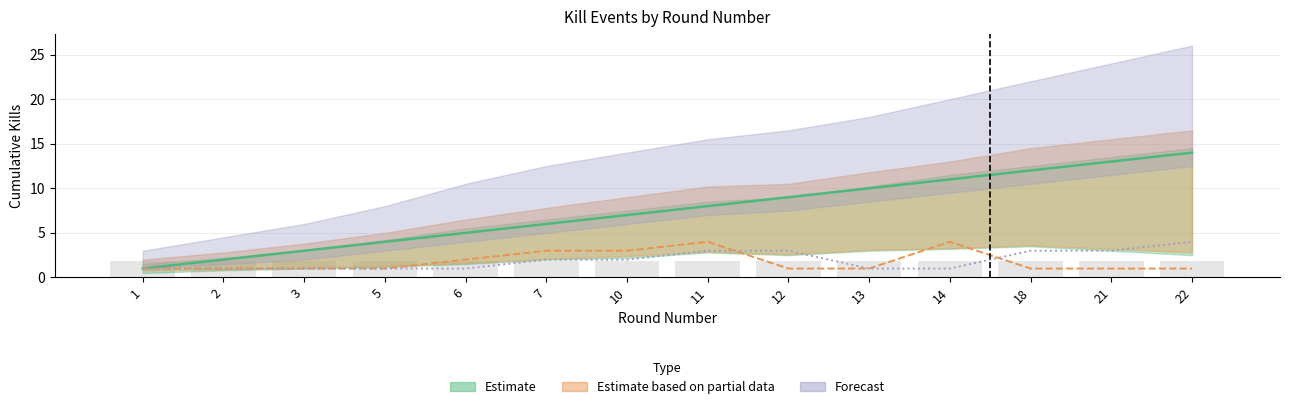

What is the sum of the Victim Deaths values at 6 and 3?

2